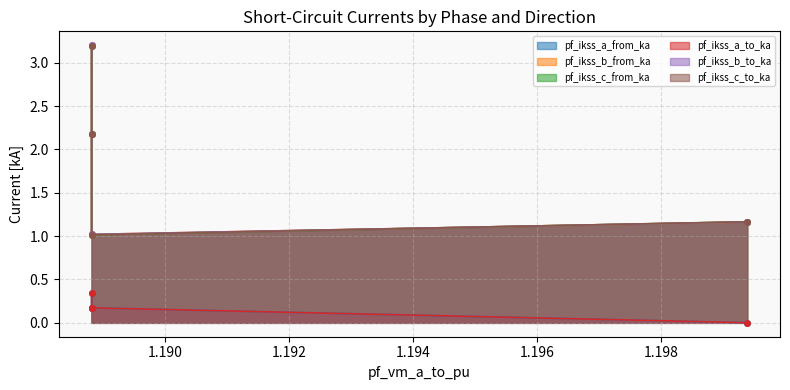

Reading left to right, list all the values displayed in this chart.

pf_ikss_a_from_ka: Line_0=0.3	Line_1=0.2	Line_2=0.2	Line_3=0.0
pf_ikss_b_from_ka: Line_0=3.2	Line_1=2.2	Line_2=1.0	Line_3=1.2
pf_ikss_c_from_ka: Line_0=3.2	Line_1=2.2	Line_2=1.0	Line_3=1.2
pf_ikss_a_to_ka: Line_0=0.3	Line_1=0.2	Line_2=0.2	Line_3=0.0
pf_ikss_b_to_ka: Line_0=3.2	Line_1=2.2	Line_2=1.0	Line_3=1.2
pf_ikss_c_to_ka: Line_0=3.2	Line_1=2.2	Line_2=1.0	Line_3=1.2